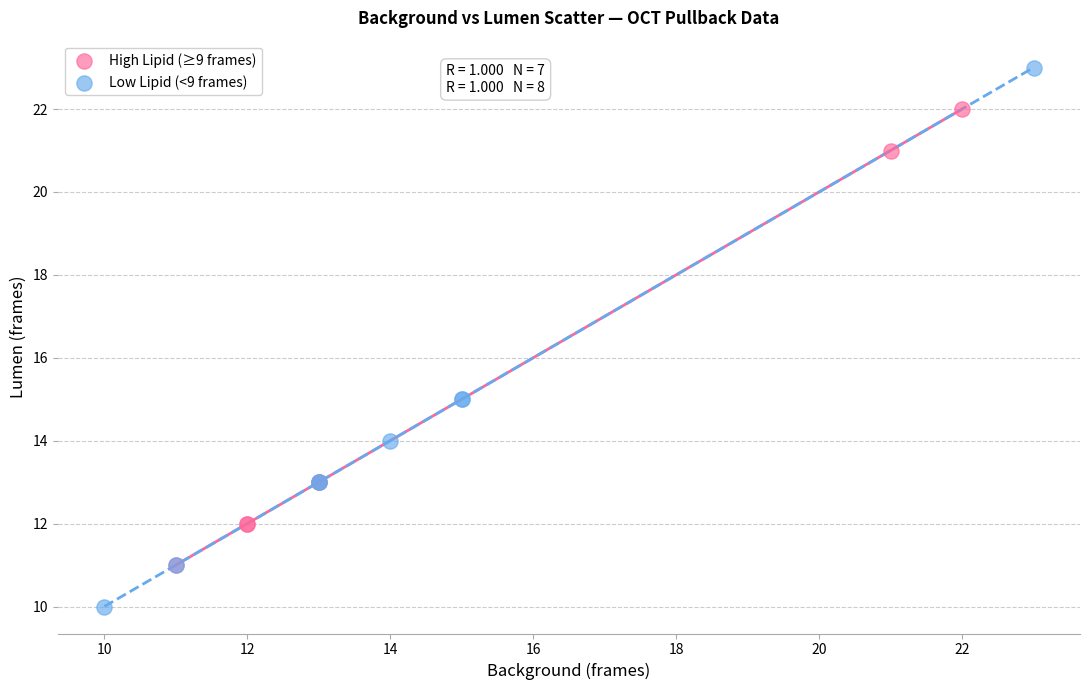

Which series has the largest Y range (max minus min)?

Low Lipid (<9 frames)